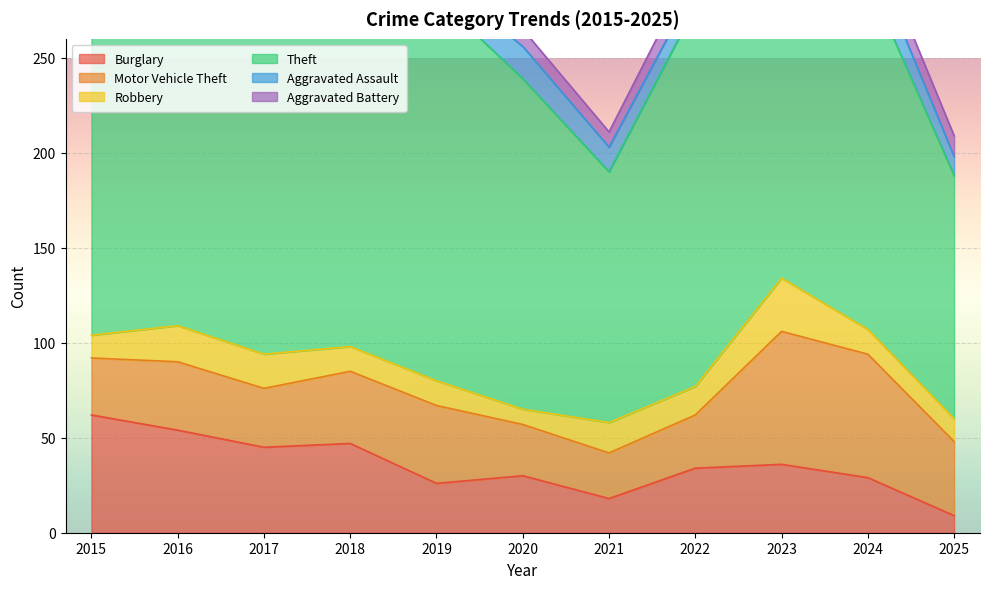

Is the value of Theft at 2018 greater than the value of Robbery at 2022?

Yes